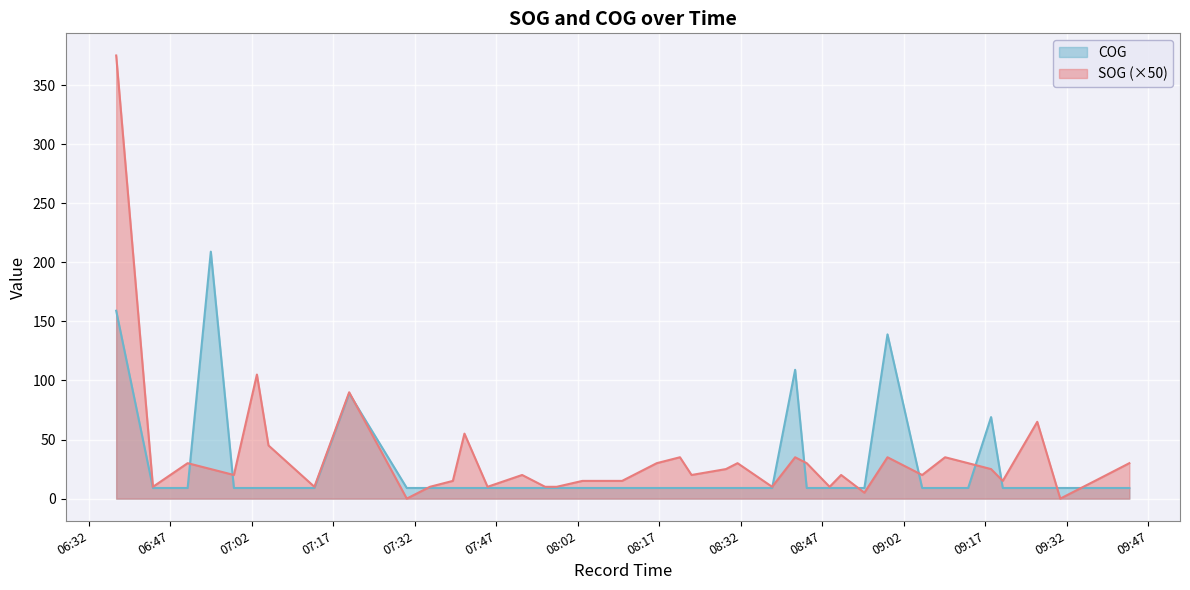

Does the chart display data point markers on the line(s)?

No